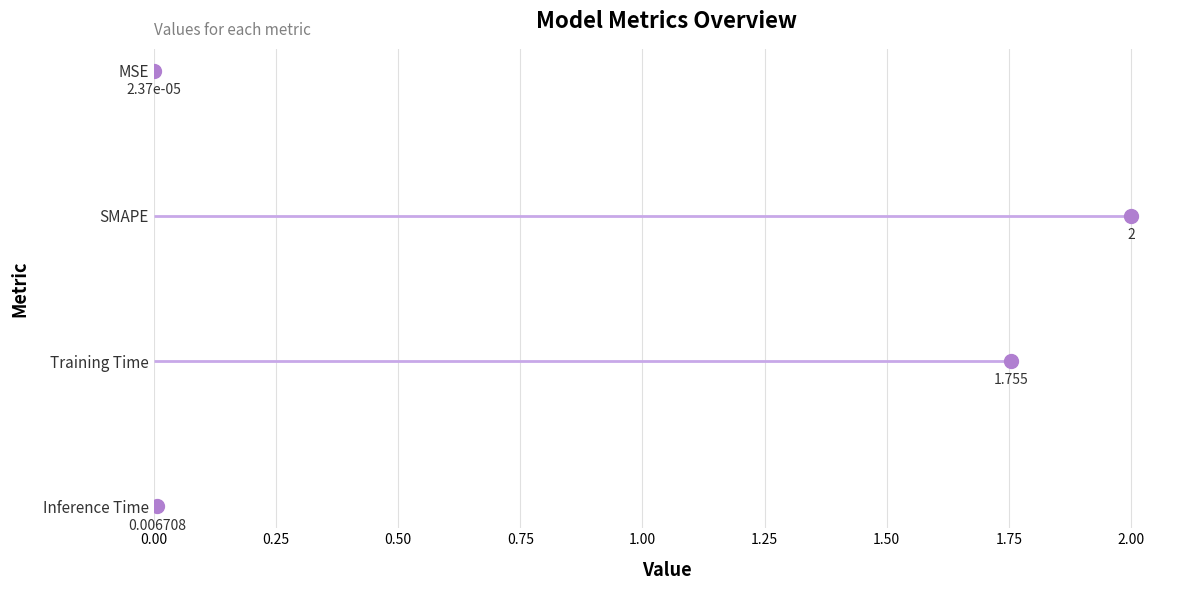

At which label does the data first exceed 1?

SMAPE